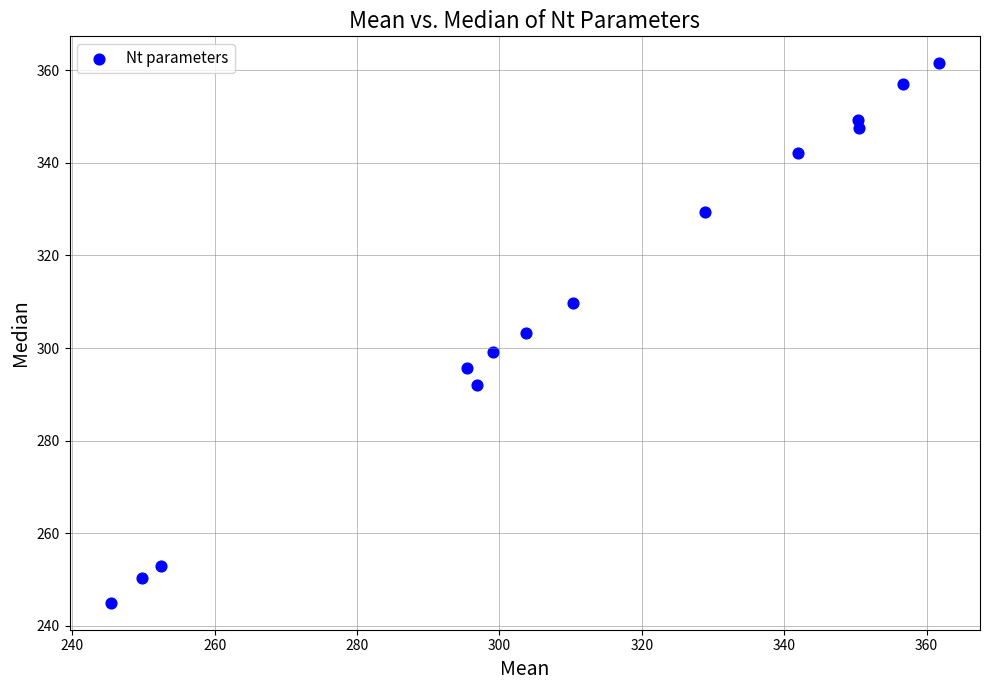

What is the range of X values (max minus min)?

116.3